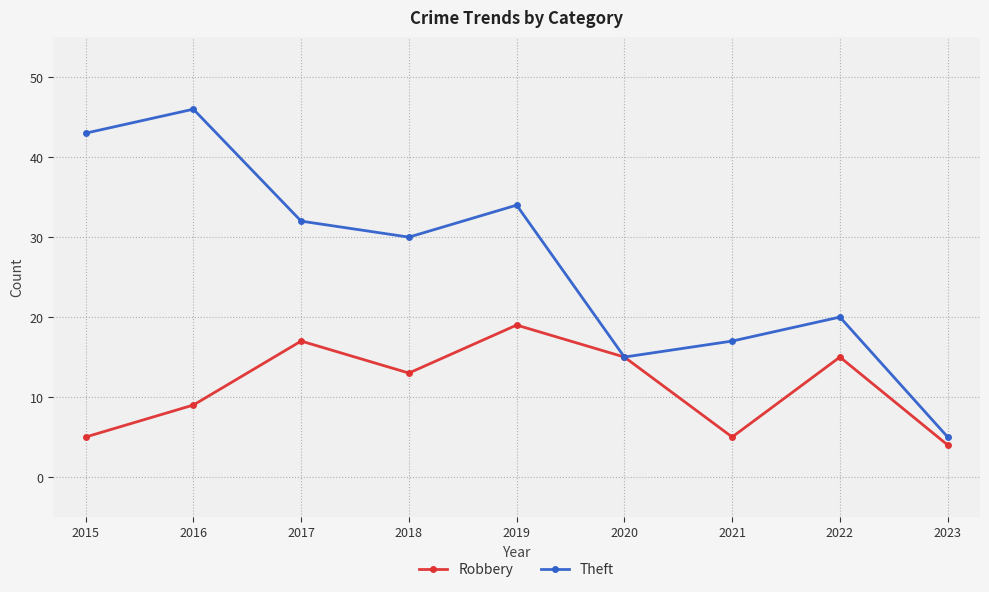

Reading left to right, list all the values displayed in this chart.

Robbery: 2015=5	2016=9	2017=17	2018=13	2019=19	2020=15	2021=5	2022=15	2023=4
Theft: 2015=43	2016=46	2017=32	2018=30	2019=34	2020=15	2021=17	2022=20	2023=5